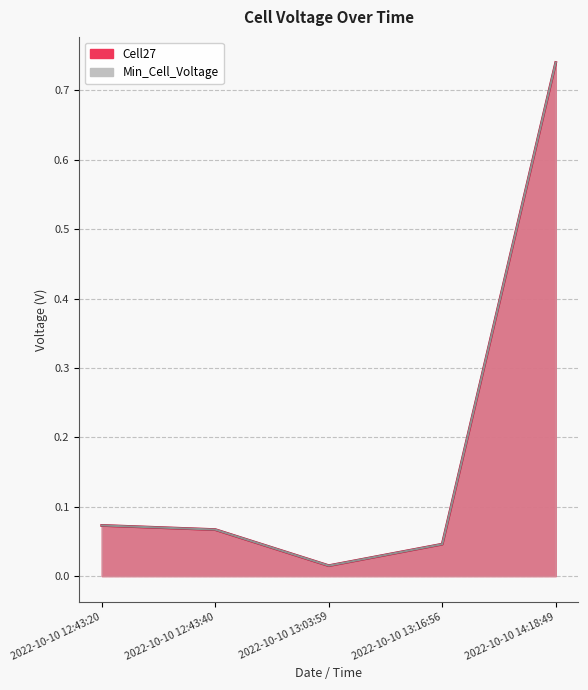

What is the maximum value shown in the chart?

0.7